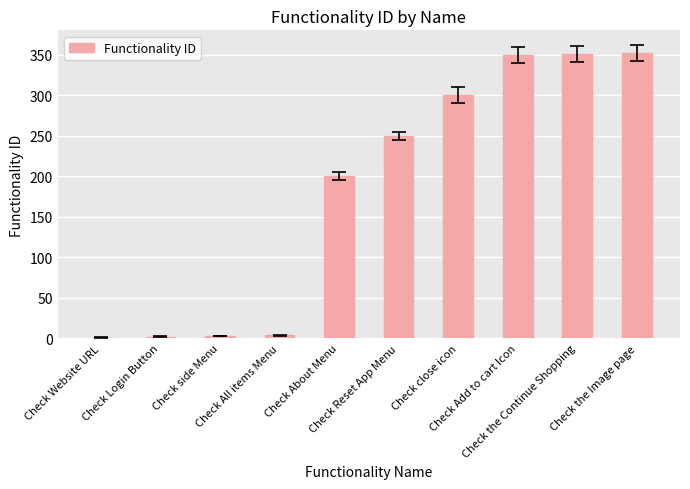

The value at Check Reset App Menu is 250. True or false?

True